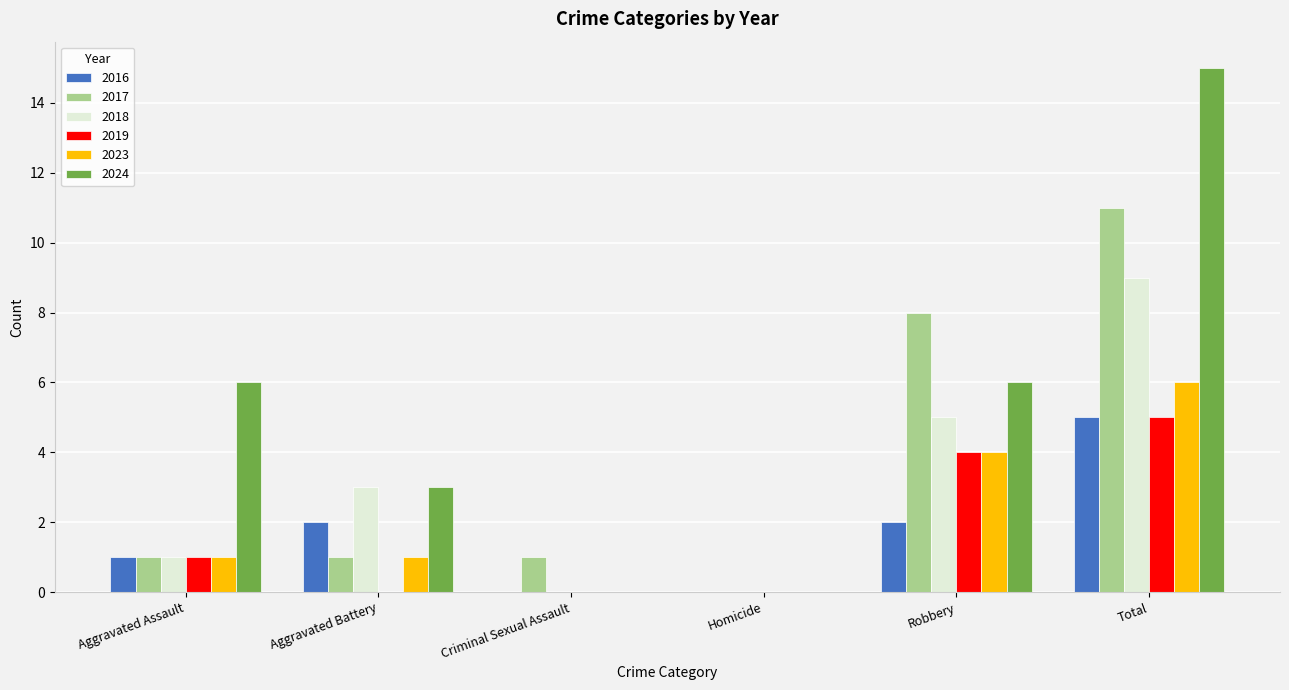

What is the maximum value shown in the chart?

15